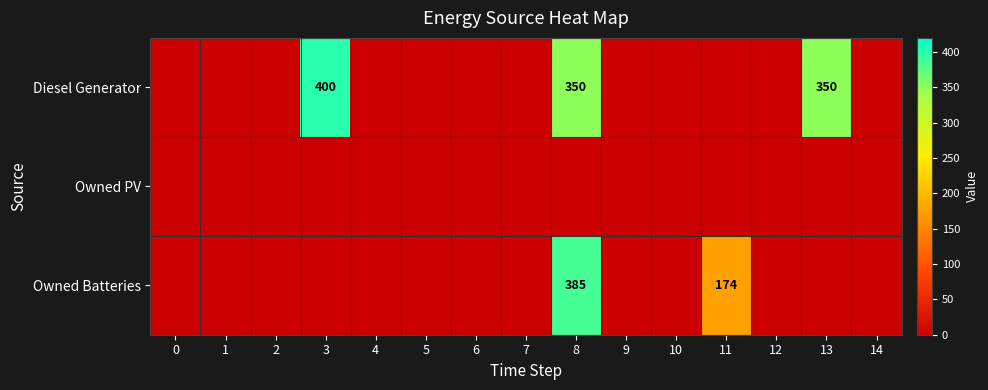

At which category is the sum across all series the highest?

8